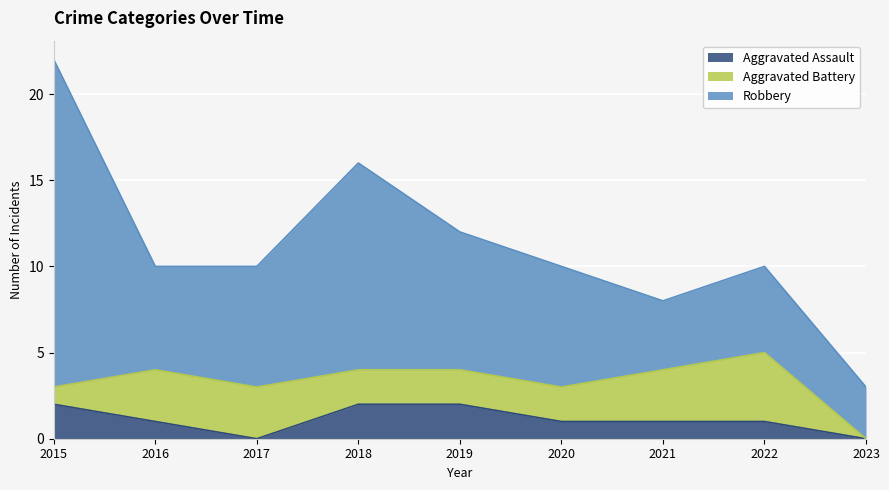

The Robbery series shows 7 at 2020. True or false?

True